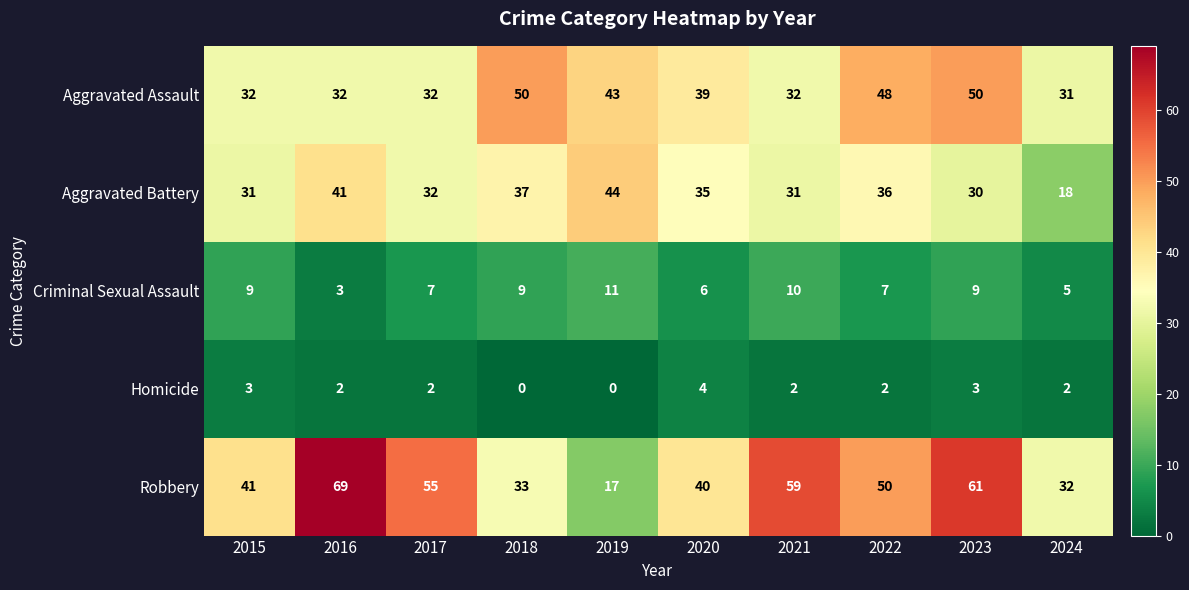

What is the average value of the Aggravated Battery series?

34